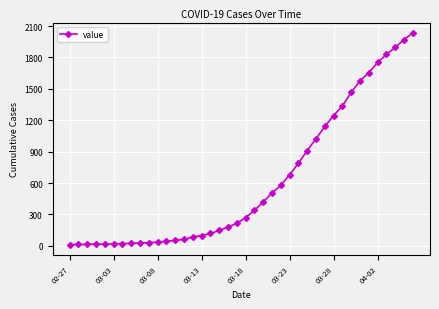

What is the sum of all values?

24656